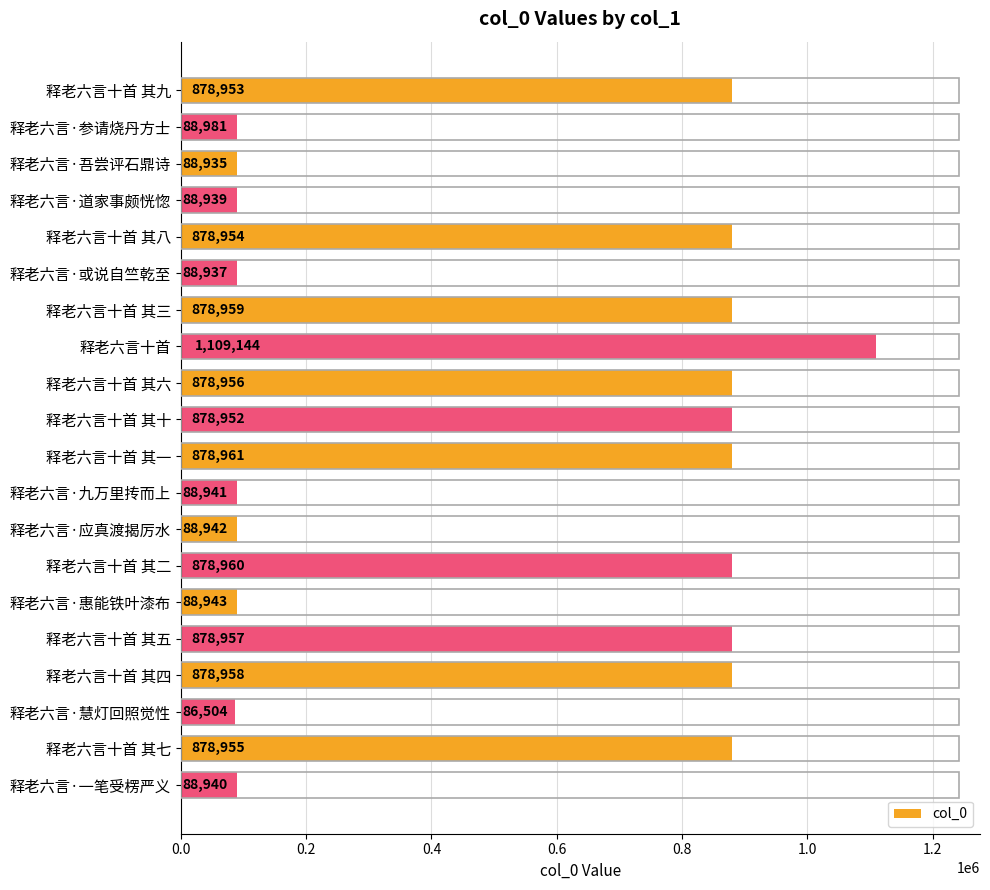

Read the value at 释老六言十首 其二, to the nearest 100.

879000